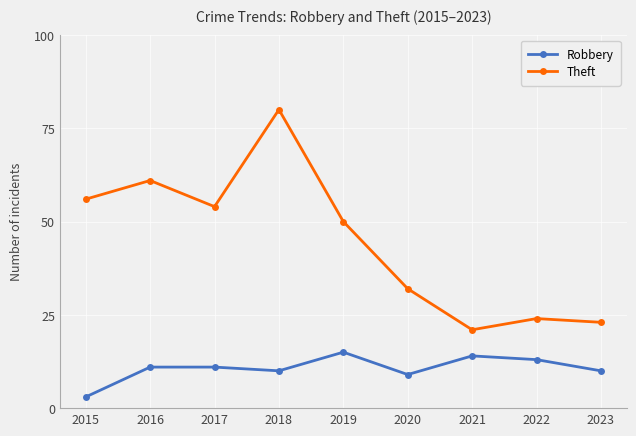

Which series changed the most between 2017 and 2020?

Theft